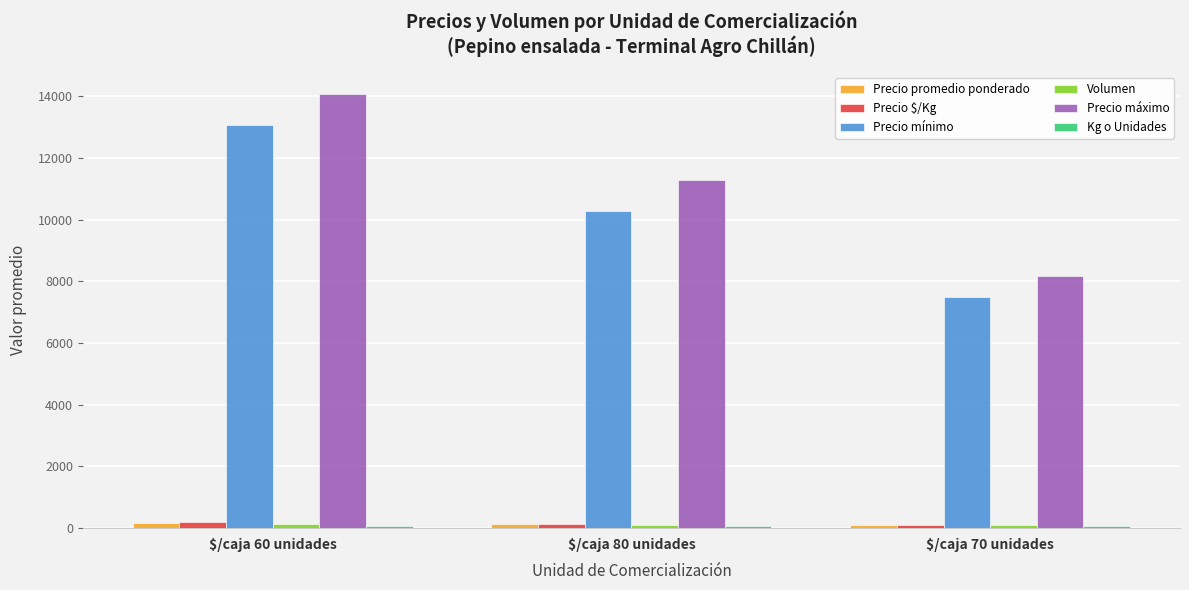

At which label does Precio máximo reach its minimum?

$/caja 70 unidades